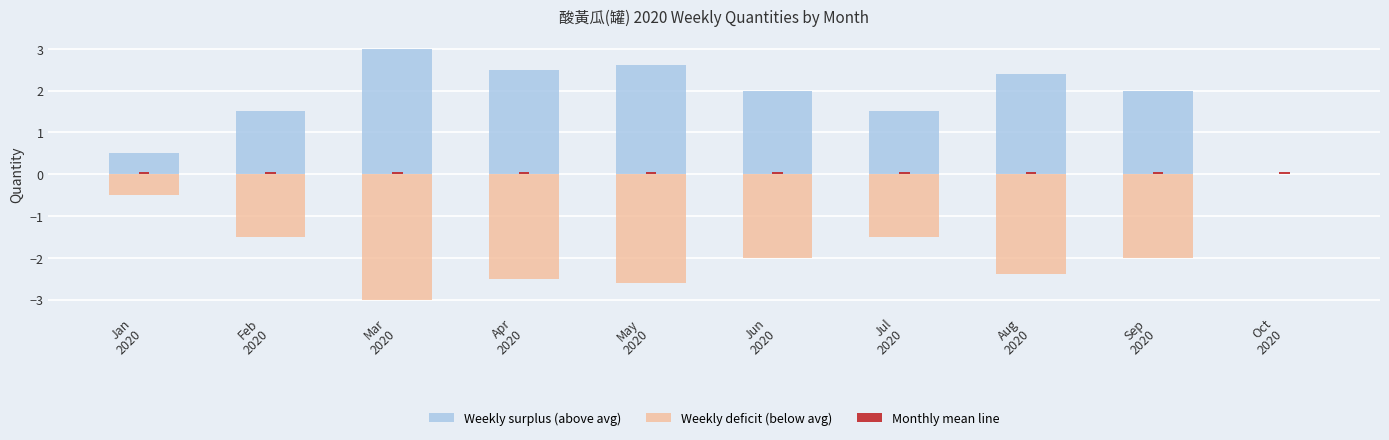

Which has a higher value, Feb
2020 or Jul
2020?

Feb
2020